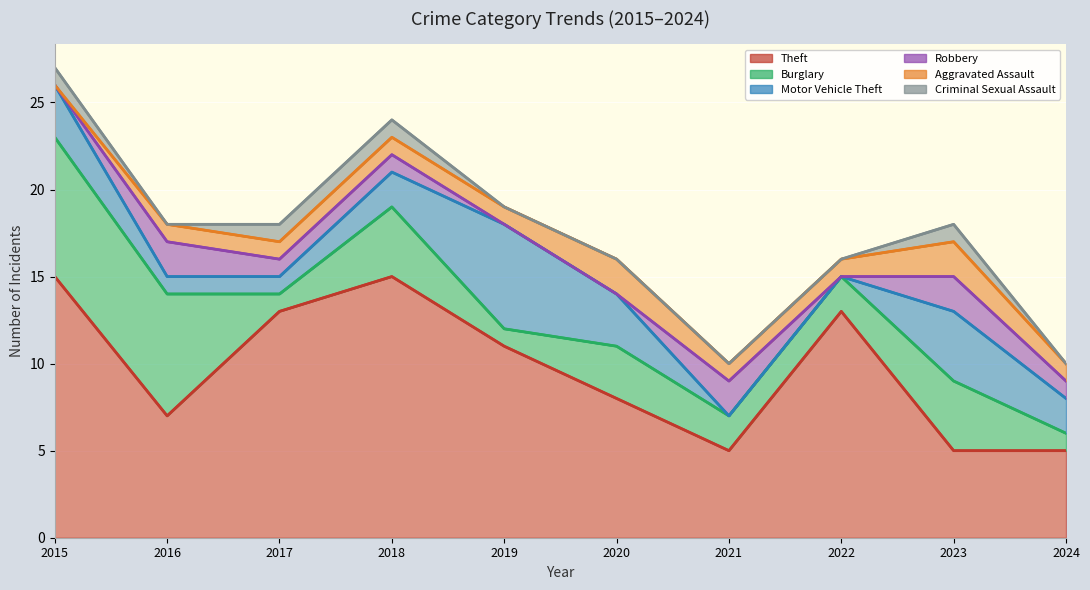

Reading left to right, transcribe all the data shown in this chart.

Theft: 2015=15	2016=7	2017=13	2018=15	2019=11	2020=8	2021=5	2022=13	2023=5	2024=5
Burglary: 2015=8	2016=7	2017=1	2018=4	2019=1	2020=3	2021=2	2022=2	2023=4	2024=1
Motor Vehicle Theft: 2015=3	2016=1	2017=1	2018=2	2019=6	2020=3	2021=0	2022=0	2023=4	2024=2
Robbery: 2015=0	2016=2	2017=1	2018=1	2019=0	2020=0	2021=2	2022=0	2023=2	2024=1
Aggravated Assault: 2015=0	2016=1	2017=1	2018=1	2019=1	2020=2	2021=1	2022=1	2023=2	2024=1
Criminal Sexual Assault: 2015=1	2016=0	2017=1	2018=1	2019=0	2020=0	2021=0	2022=0	2023=1	2024=0